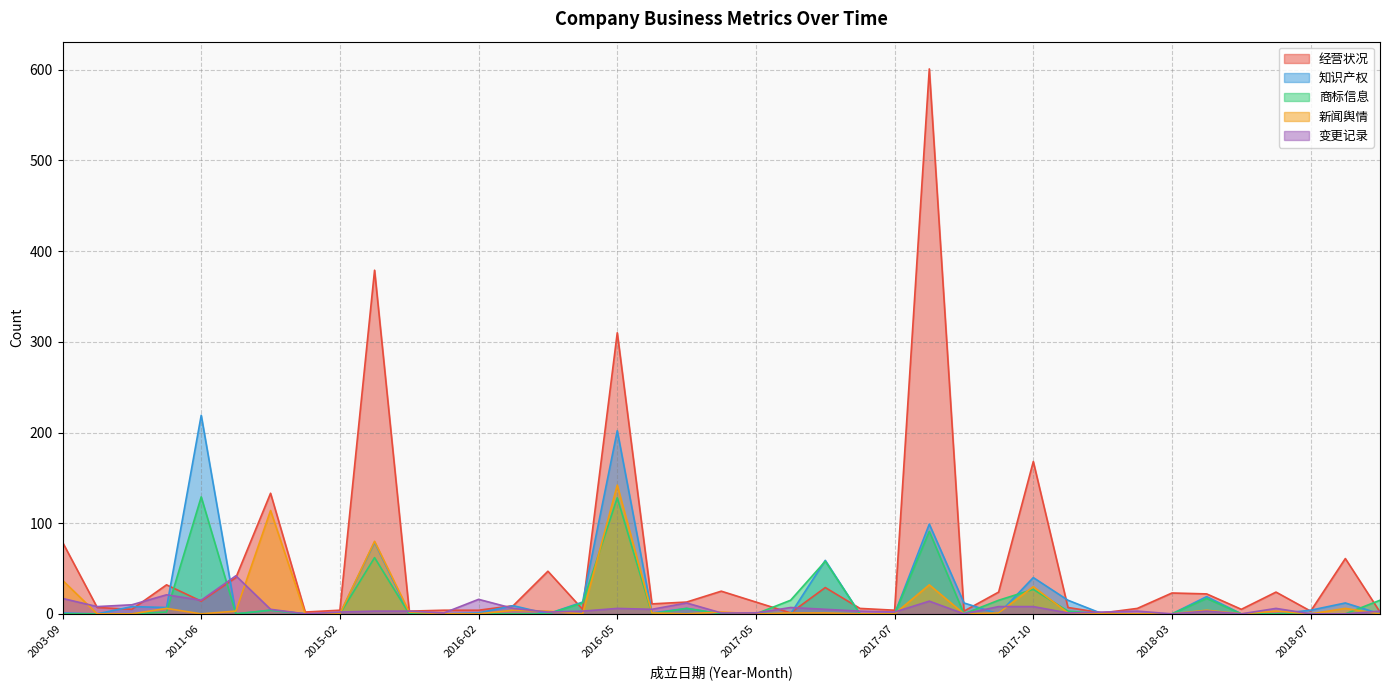

Between 2018-10 and 2014-03, which is larger?

2014-03